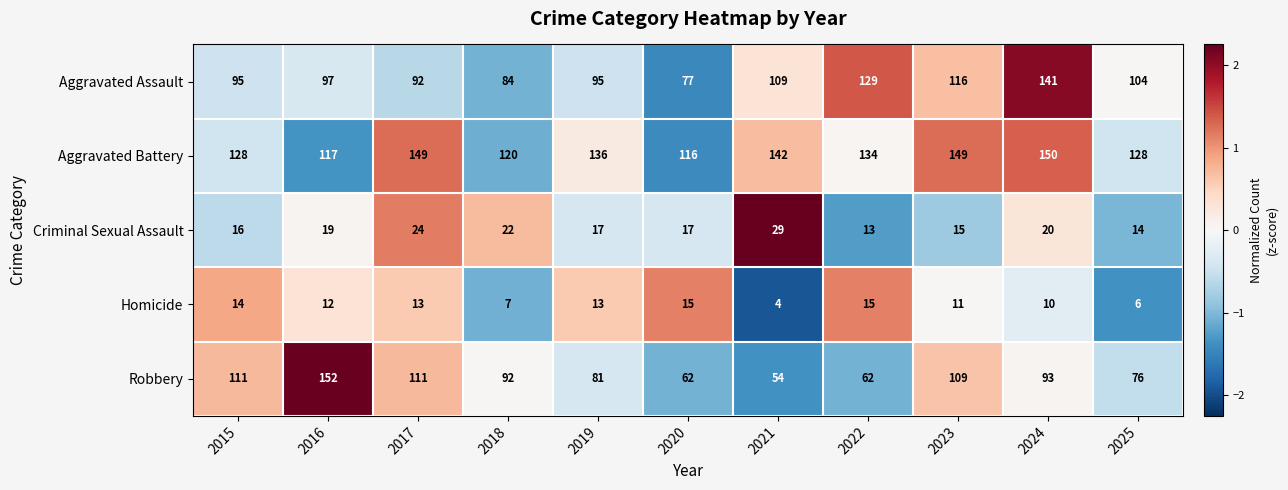

At 2016, list the series in order from smallest to largest.

Homicide, Criminal Sexual Assault, Aggravated Assault, Aggravated Battery, Robbery